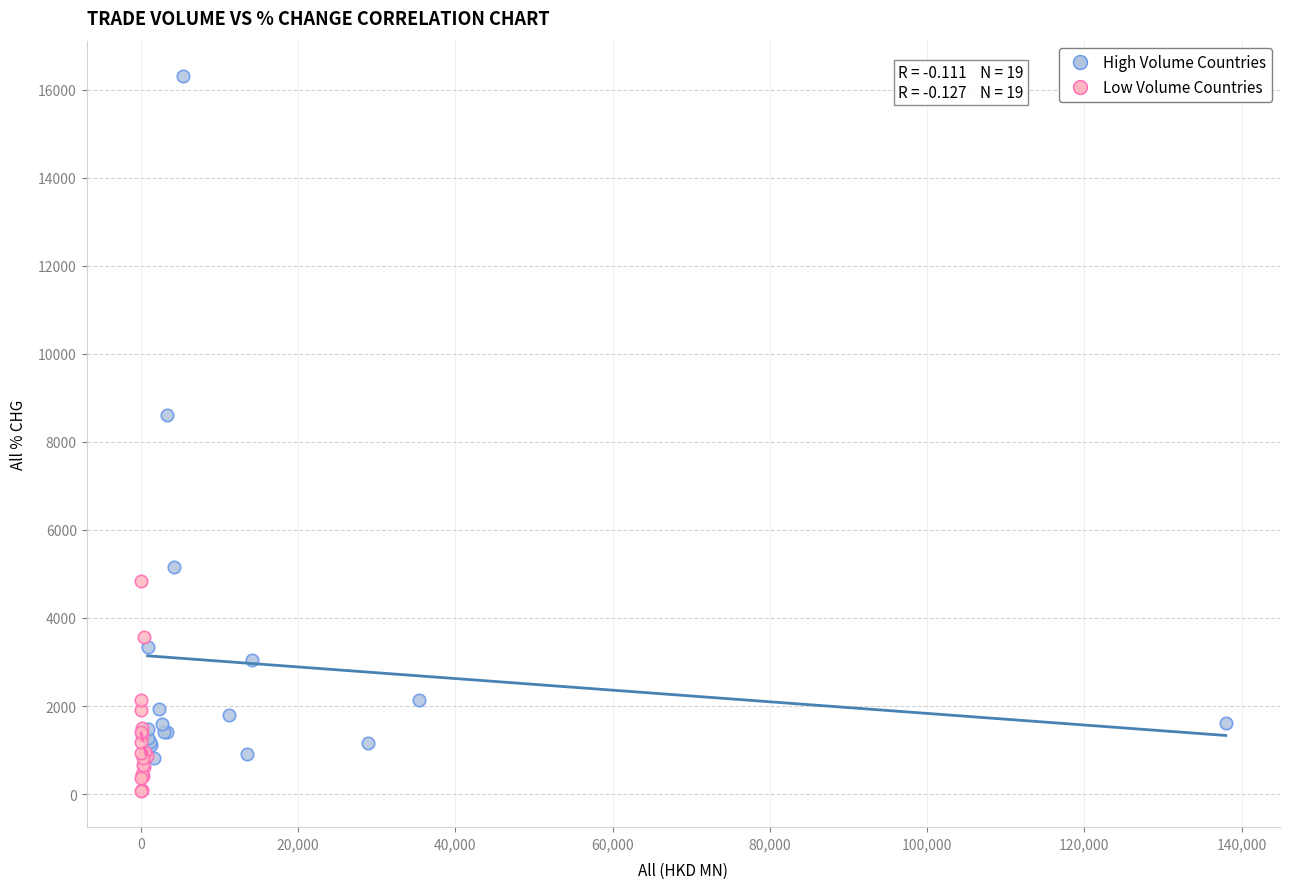

What are all the series names shown in the legend?

High Volume Countries, Low Volume Countries